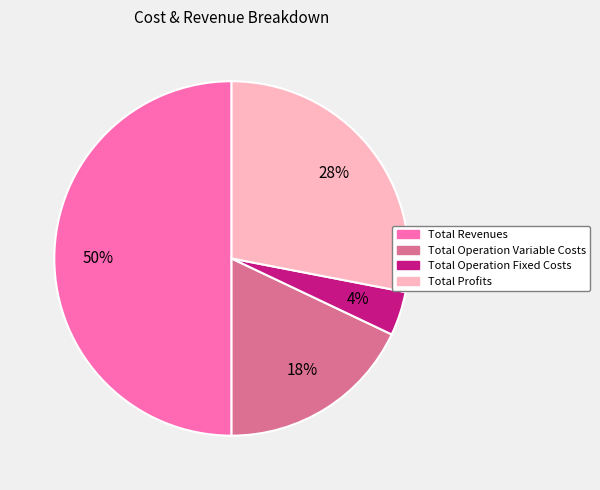

To the nearest percent, what is the difference between the largest and smallest slice percentages?

46%